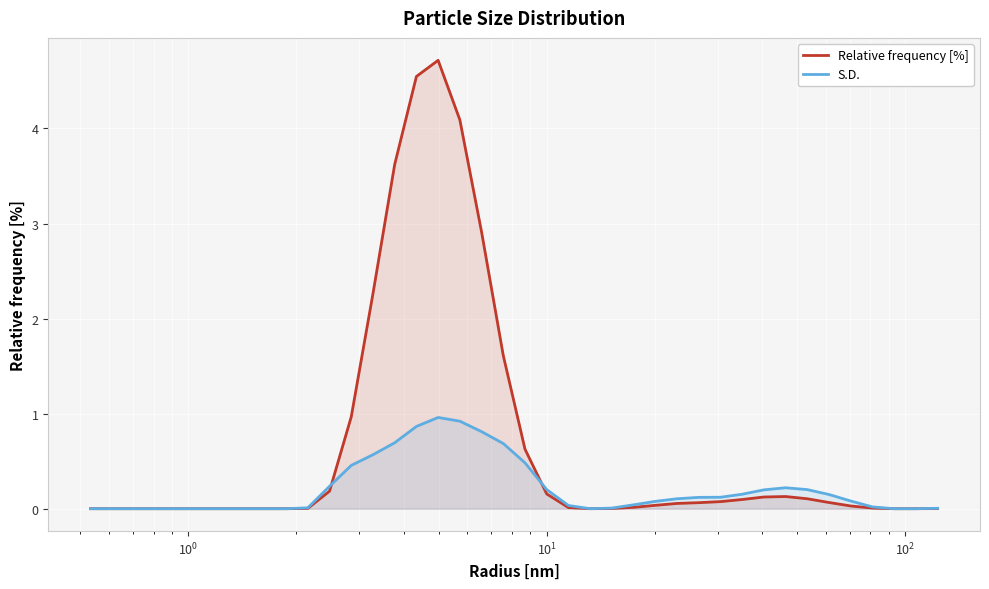

List the series in order of their peak value, lowest first.

S.D., Relative frequency [%]